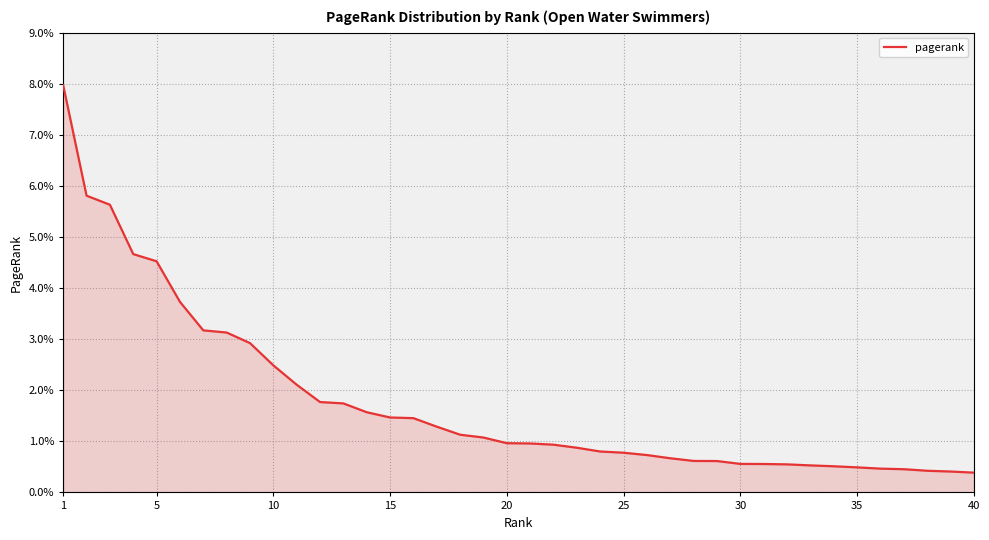

Is this an area chart (filled region under the line)?

Yes